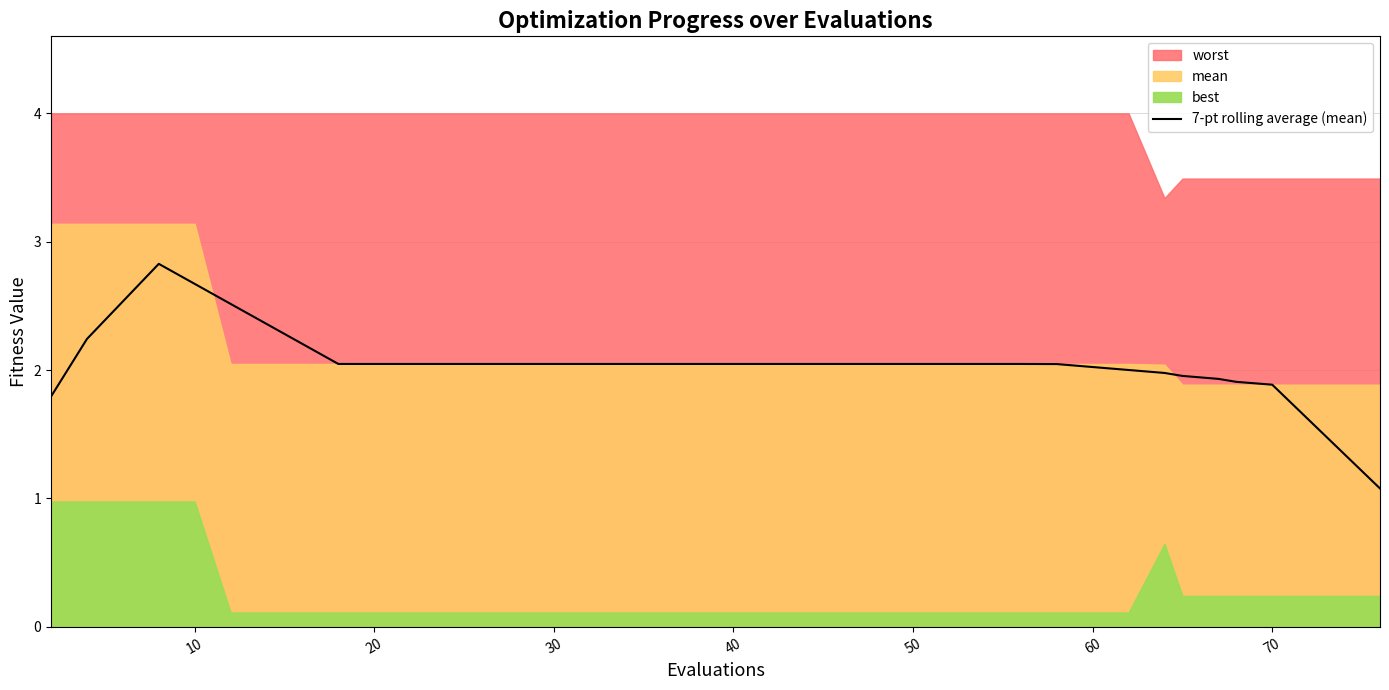

Does the chart display data point markers on the line(s)?

No